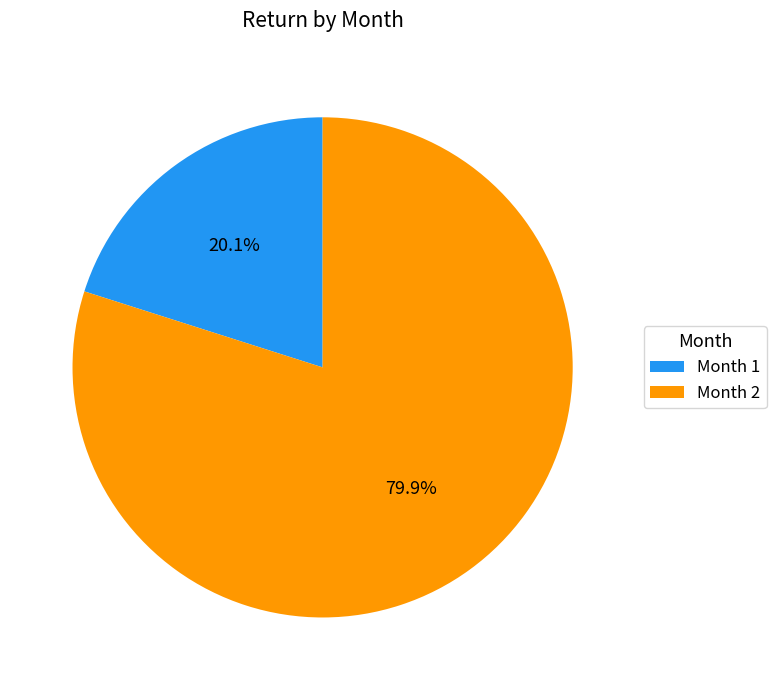

How many segments does this pie chart have?

2